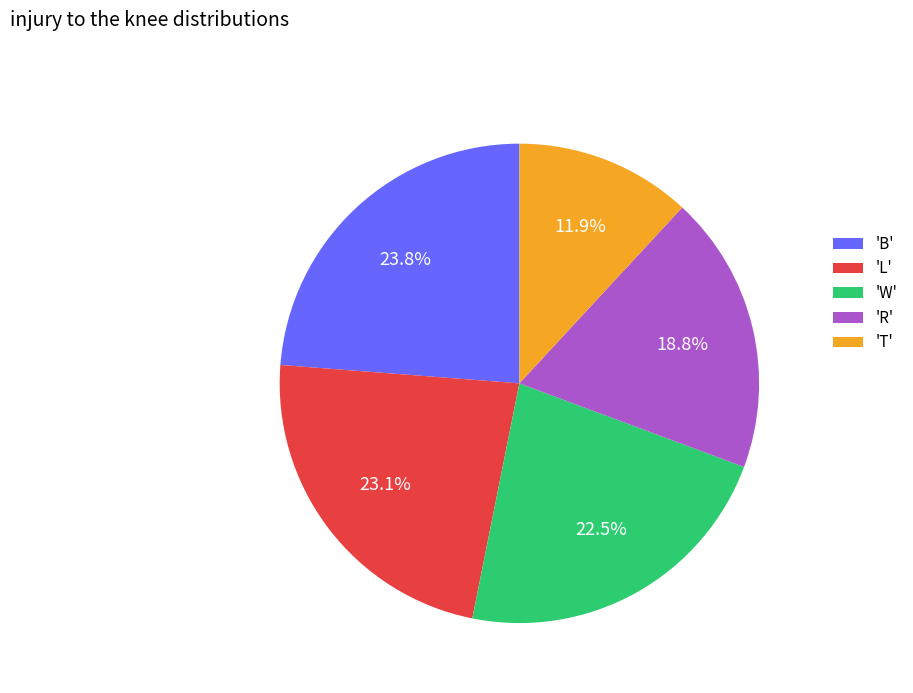

Approximately how many times larger is the value at 'R' compared to 'B'?

0.8